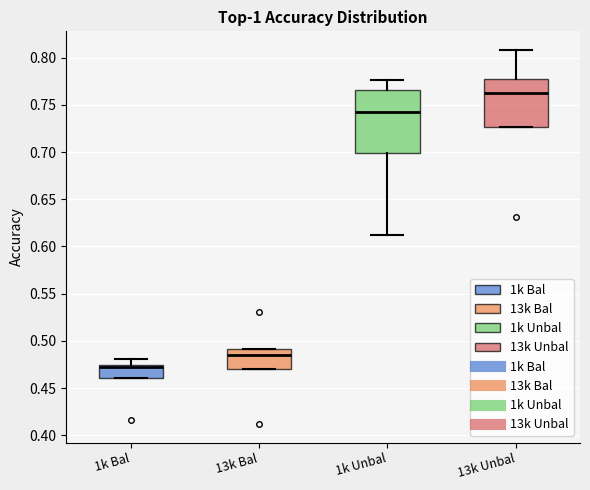

Which box's median line is the highest?

13k Unbal